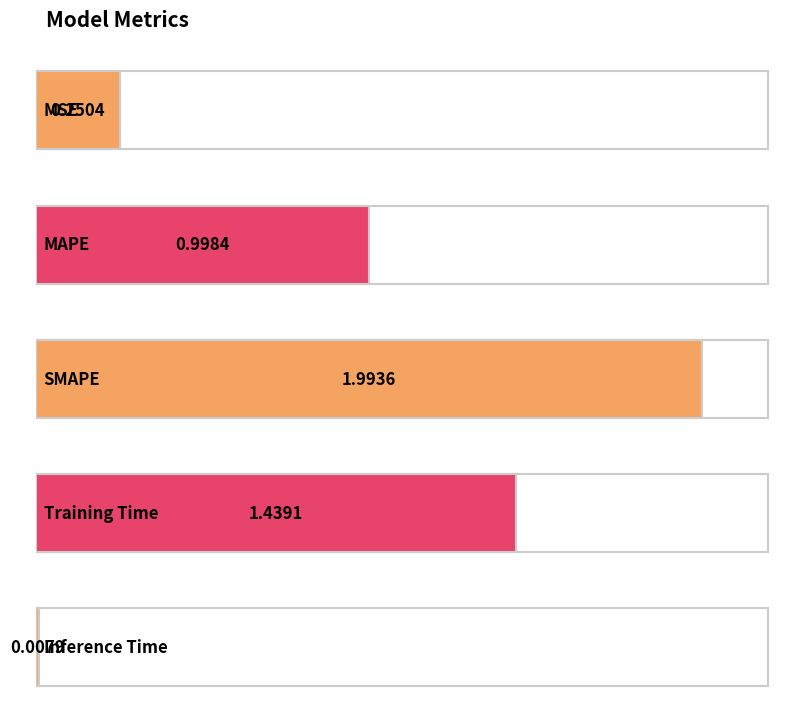

The value at MAPE is 1.7. True or false?

False